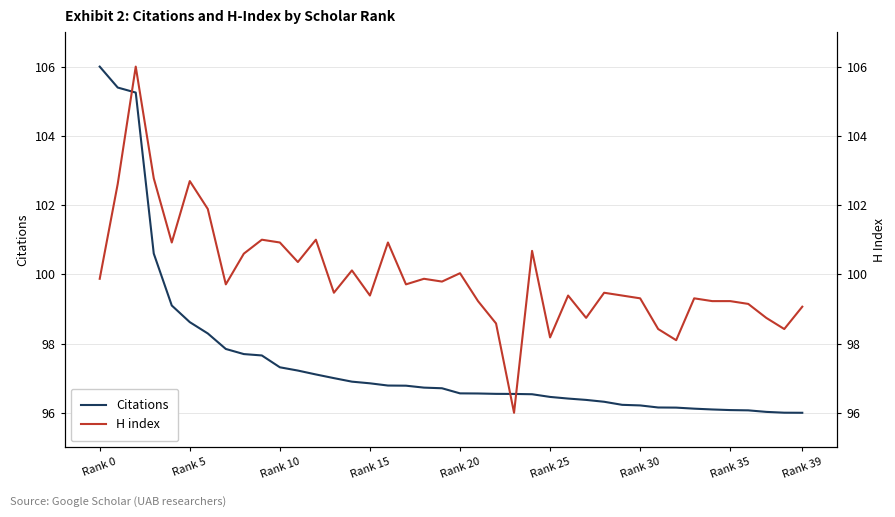

Rank the series by their average value, from lowest to highest.

Citations, H index